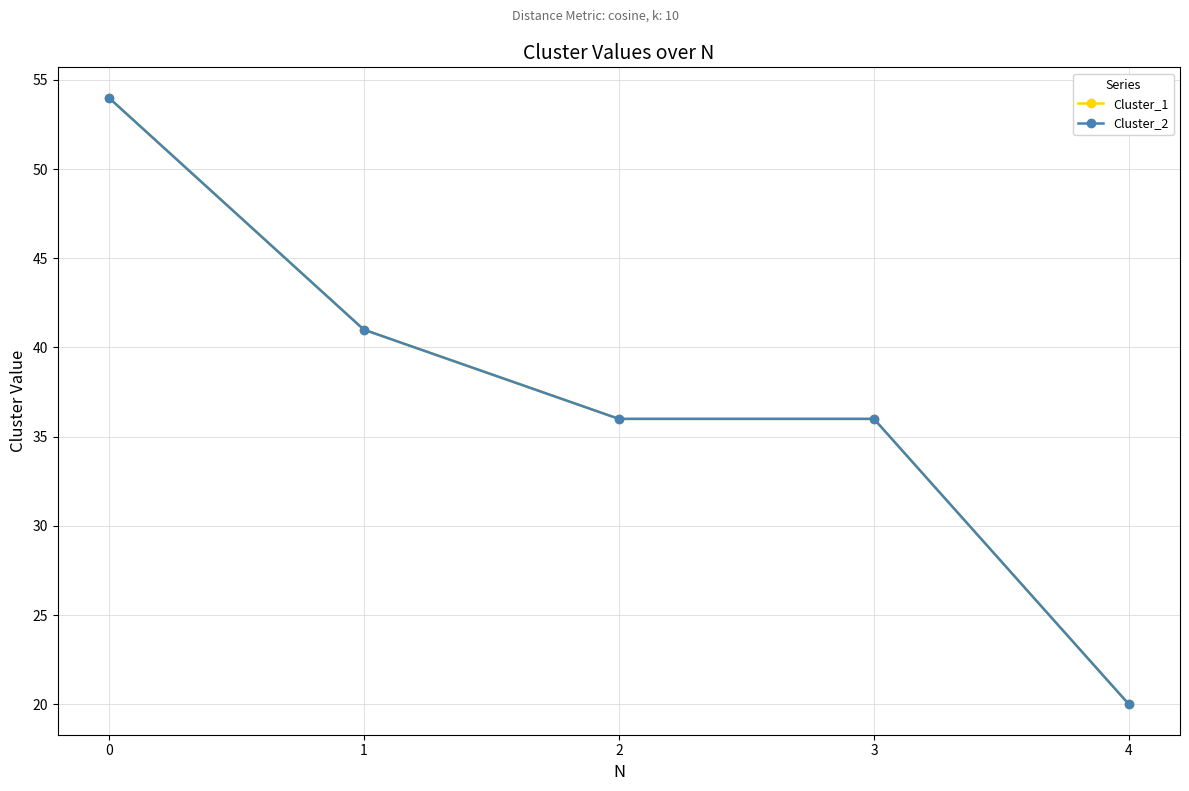

List the labels in order of Cluster_1 value, smallest first.

4, 2, 3, 1, 0